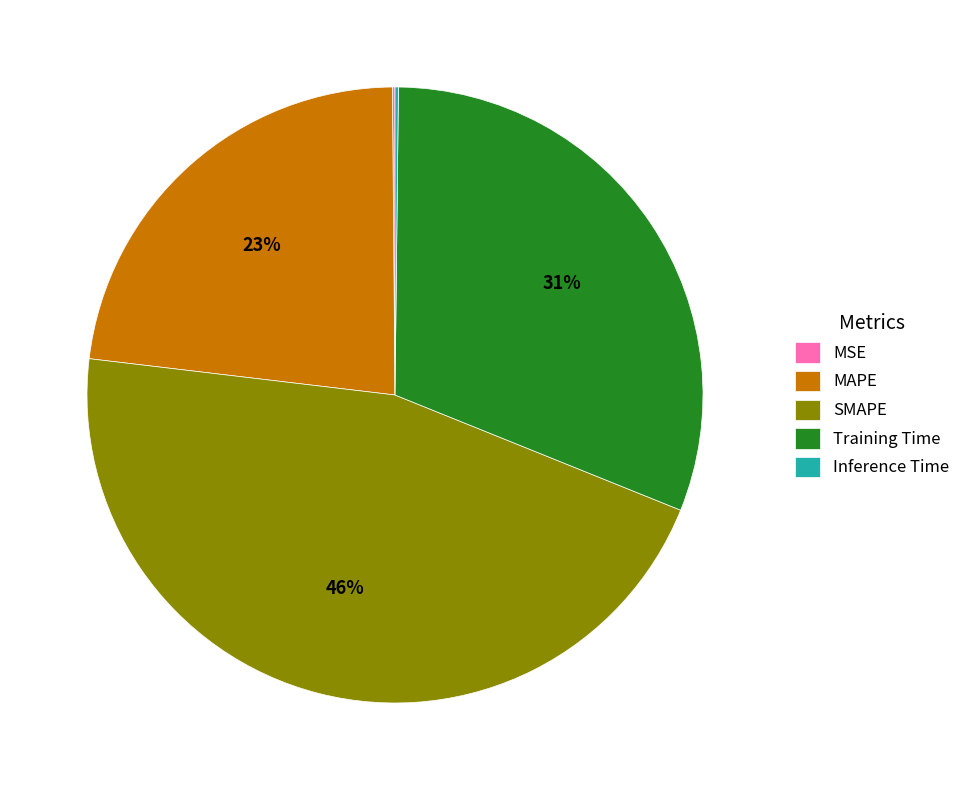

Is it true that Training Time is 24% of the pie?

False